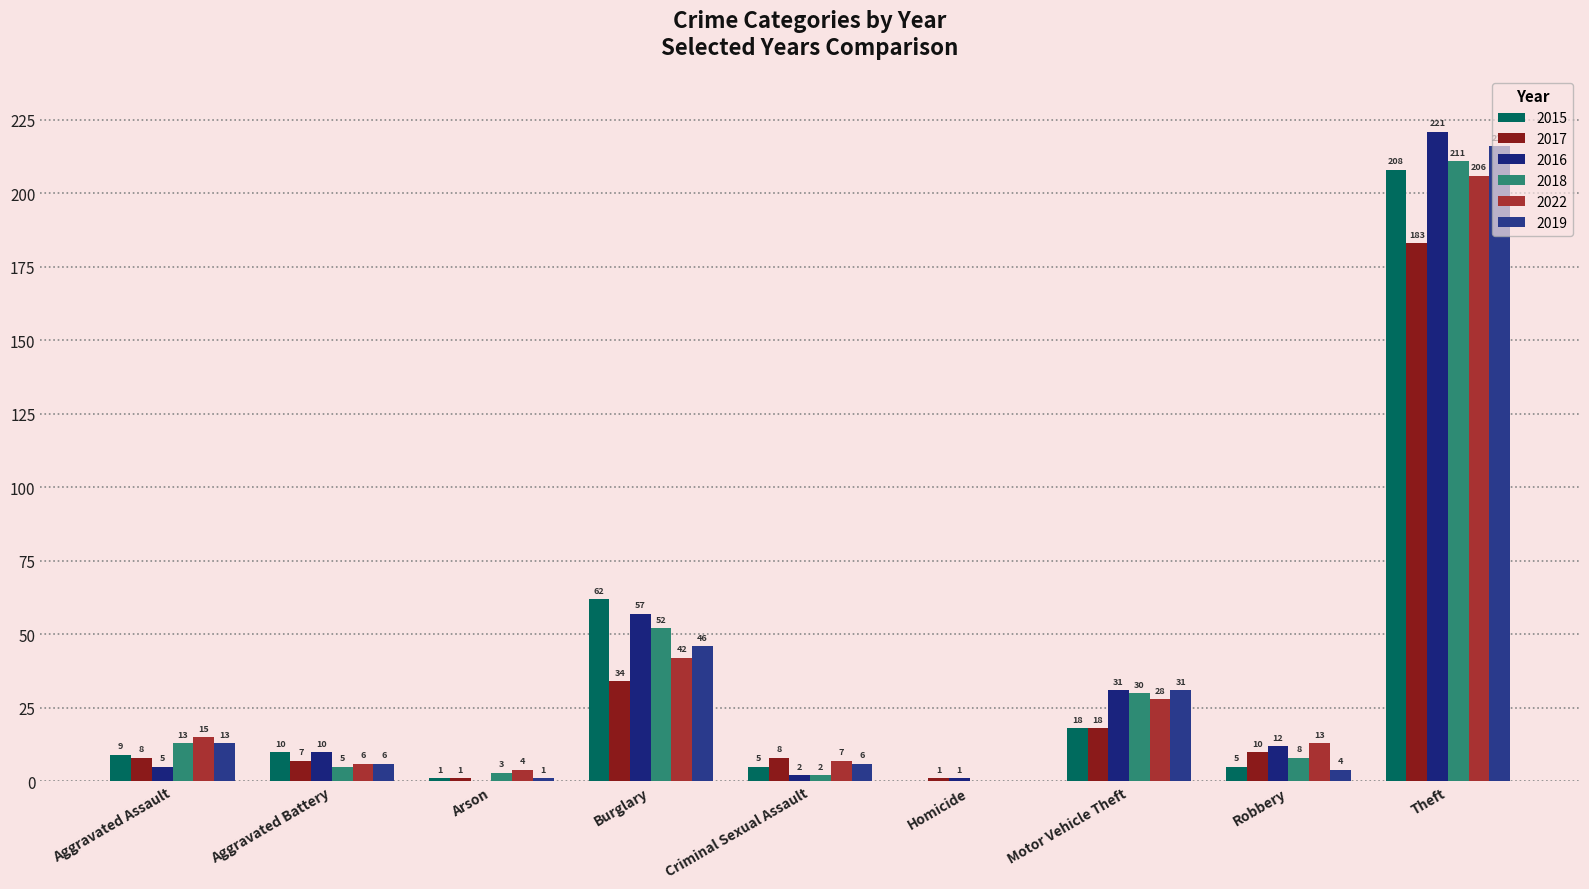

Count the number of data series in this chart.

6